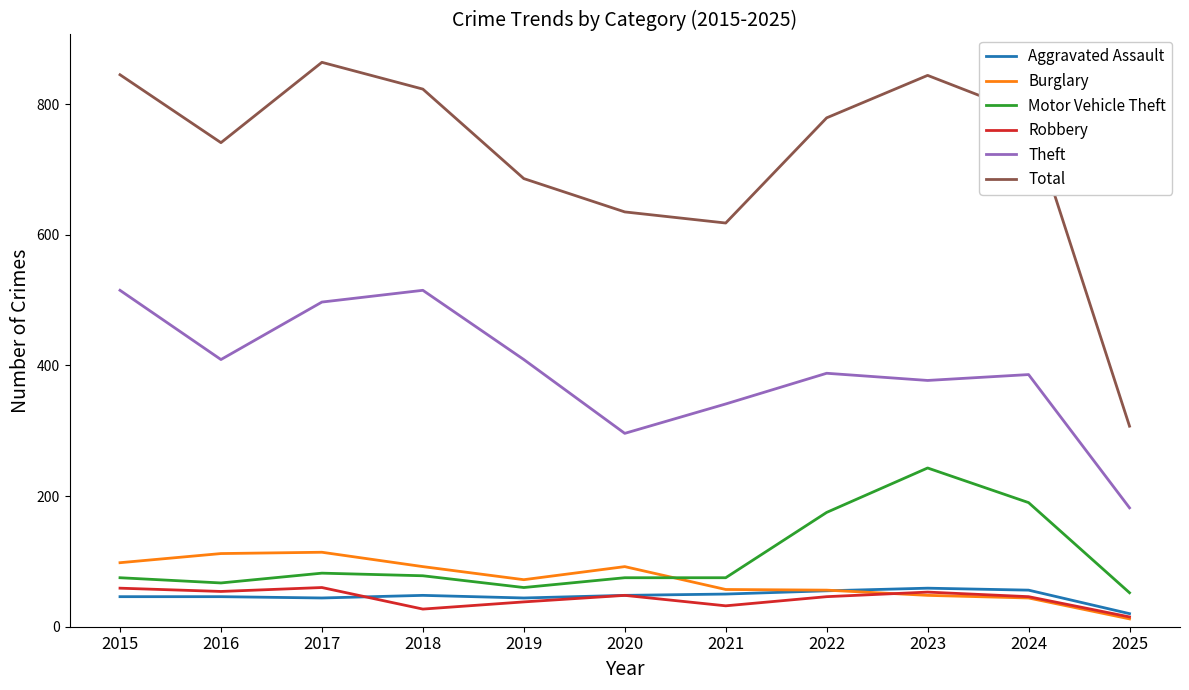

What is the sum of the Theft values at 2022 and 2015?

903